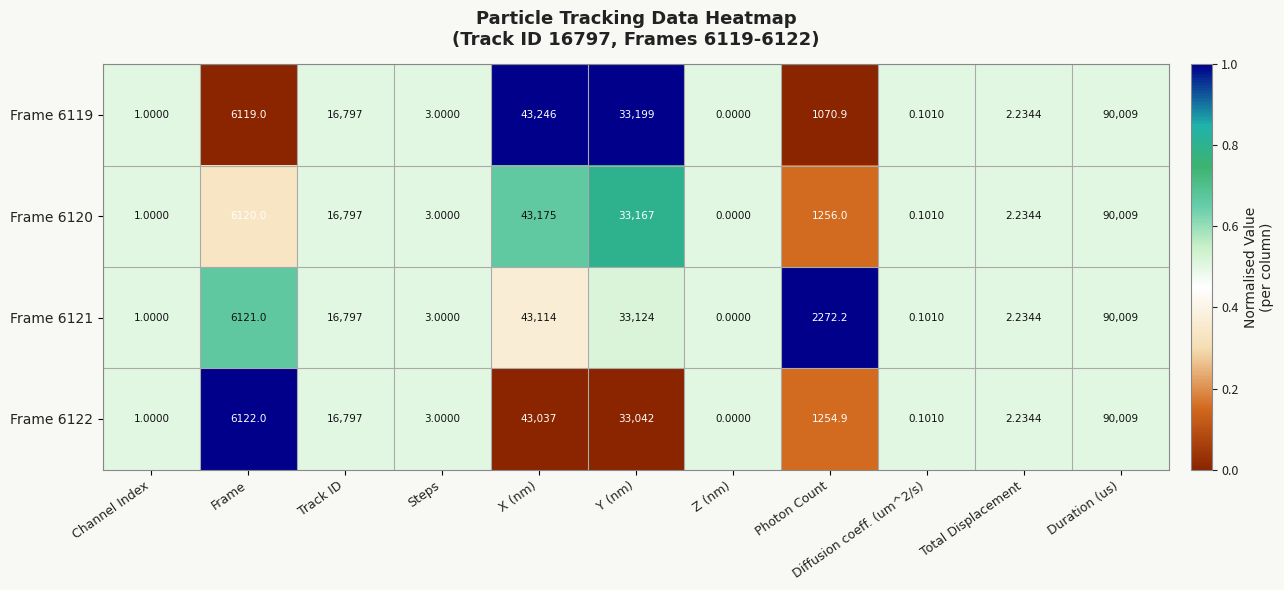

Which category has the lowest value across all series?

Z (nm)